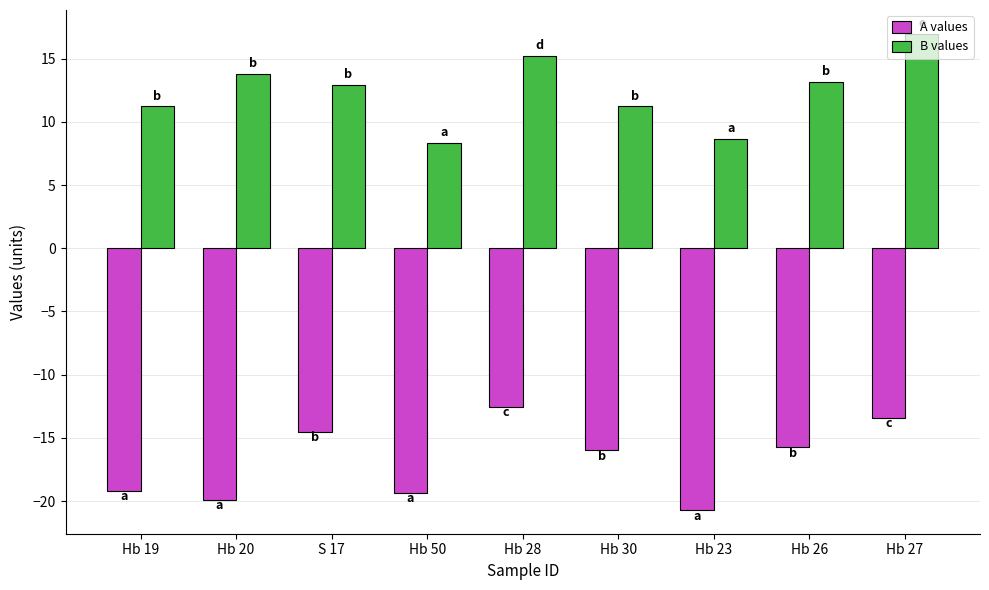

Rank the series by their maximum value, from highest to lowest.

B values, A values